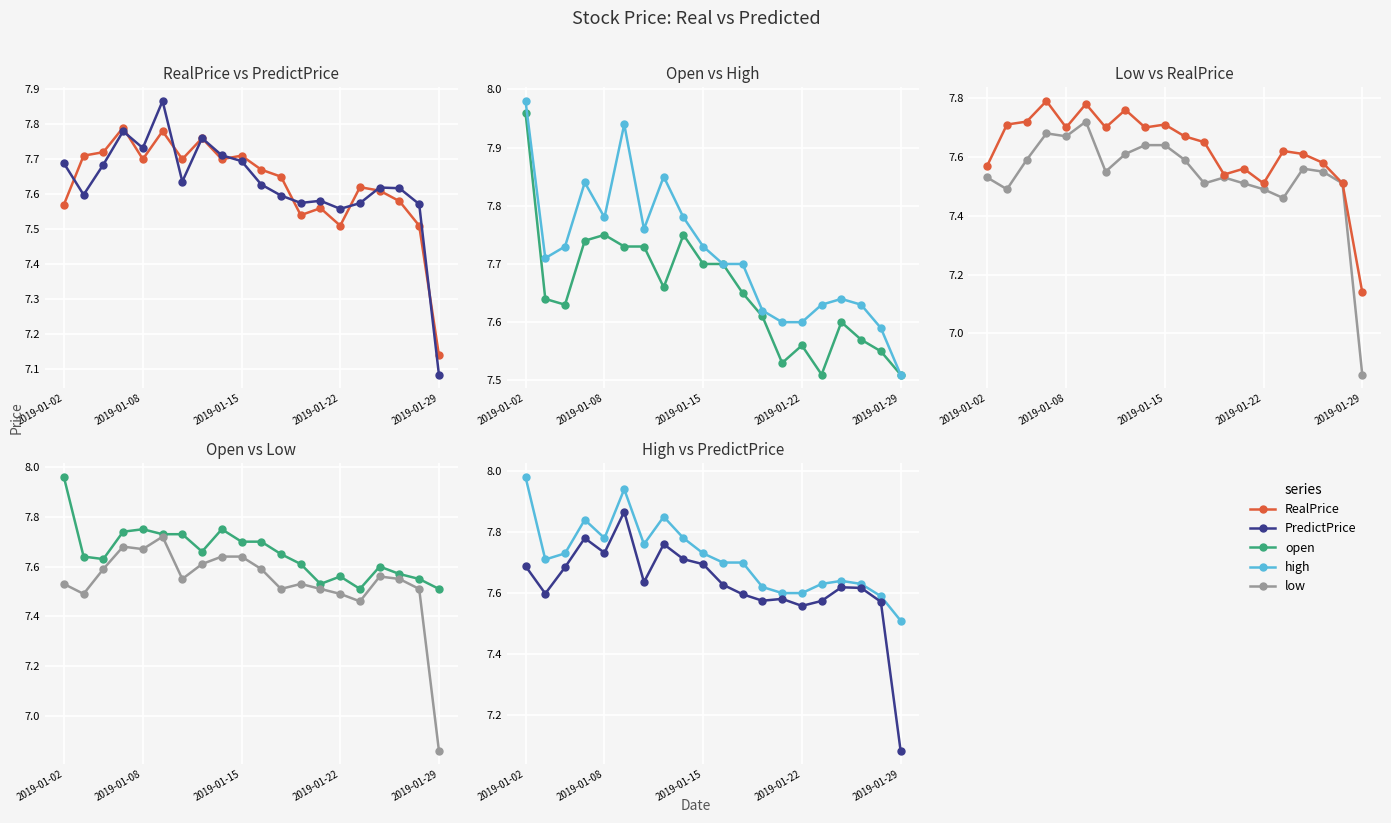

True or false: low has more than 2 points higher than both neighbors.

True